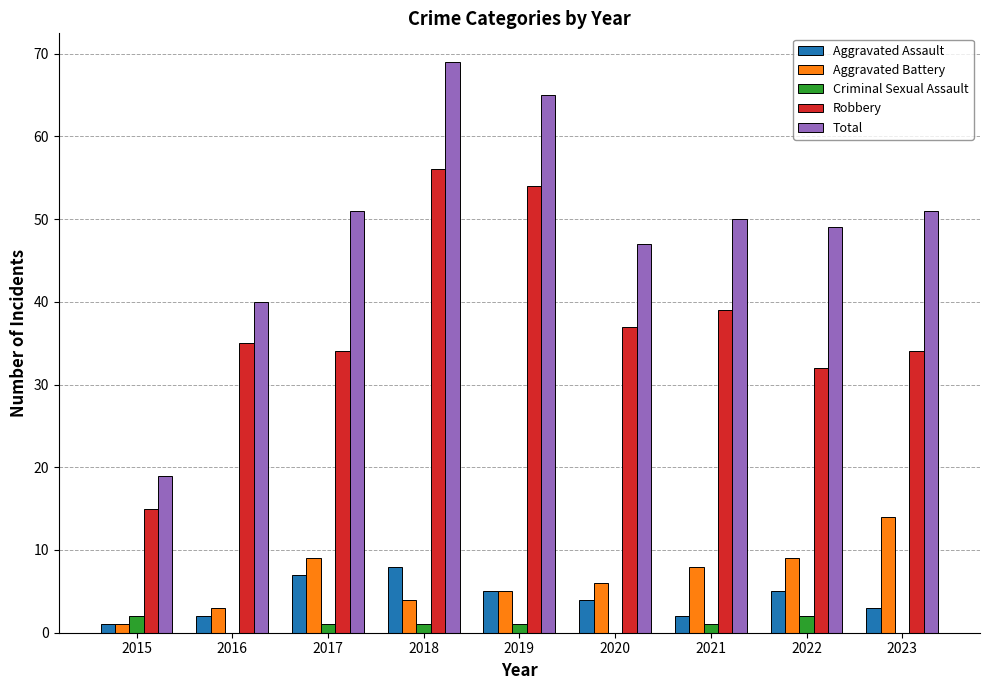

Reading left to right, list all the values displayed in this chart.

Aggravated Assault: 2015=1	2016=2	2017=7	2018=8	2019=5	2020=4	2021=2	2022=5	2023=3
Aggravated Battery: 2015=1	2016=3	2017=9	2018=4	2019=5	2020=6	2021=8	2022=9	2023=14
Criminal Sexual Assault: 2015=2	2016=0	2017=1	2018=1	2019=1	2020=0	2021=1	2022=2	2023=0
Robbery: 2015=15	2016=35	2017=34	2018=56	2019=54	2020=37	2021=39	2022=32	2023=34
Total: 2015=19	2016=40	2017=51	2018=69	2019=65	2020=47	2021=50	2022=49	2023=51